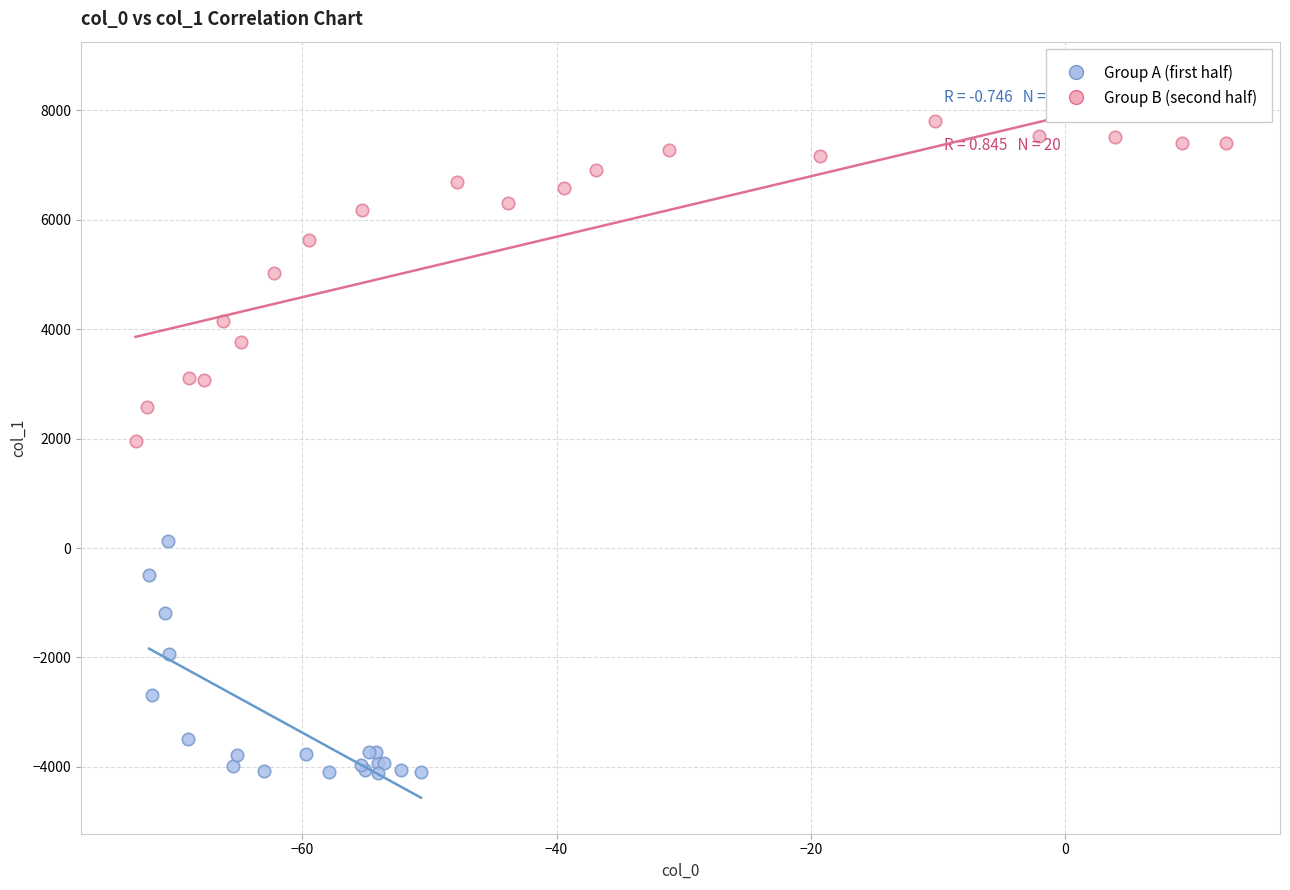

Which series has the widest spread of Y values?

Group B (second half)